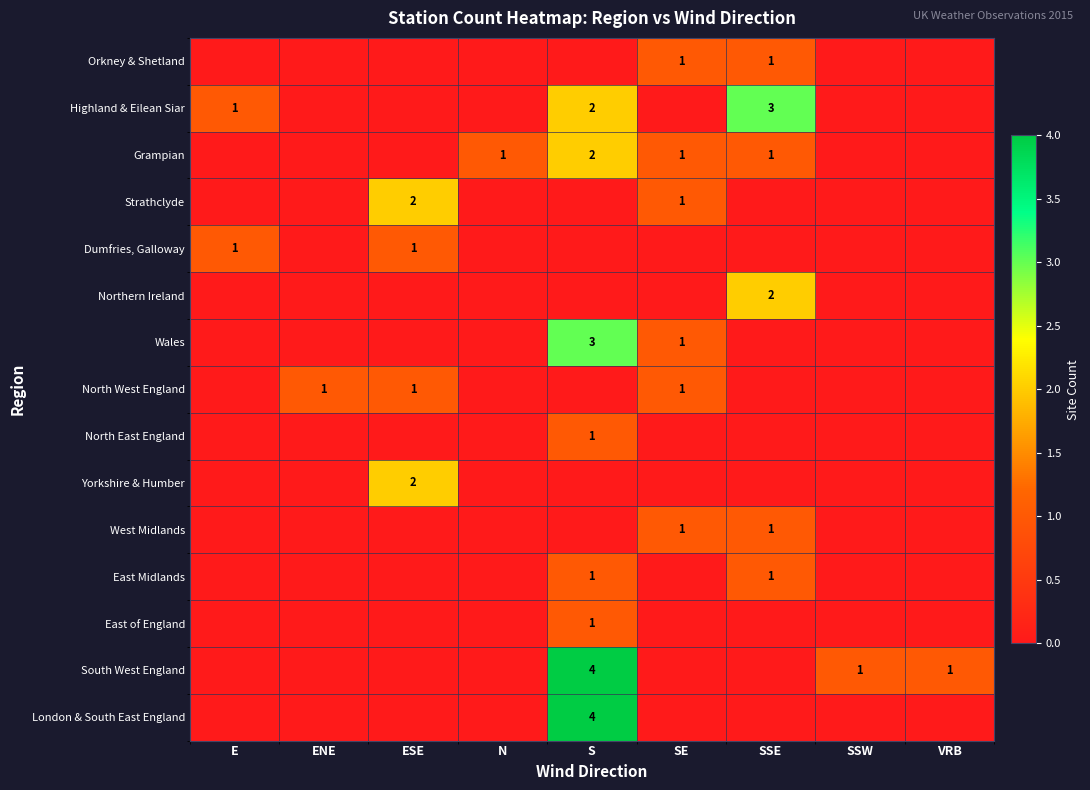

What is the total value across all series at ESE?

6